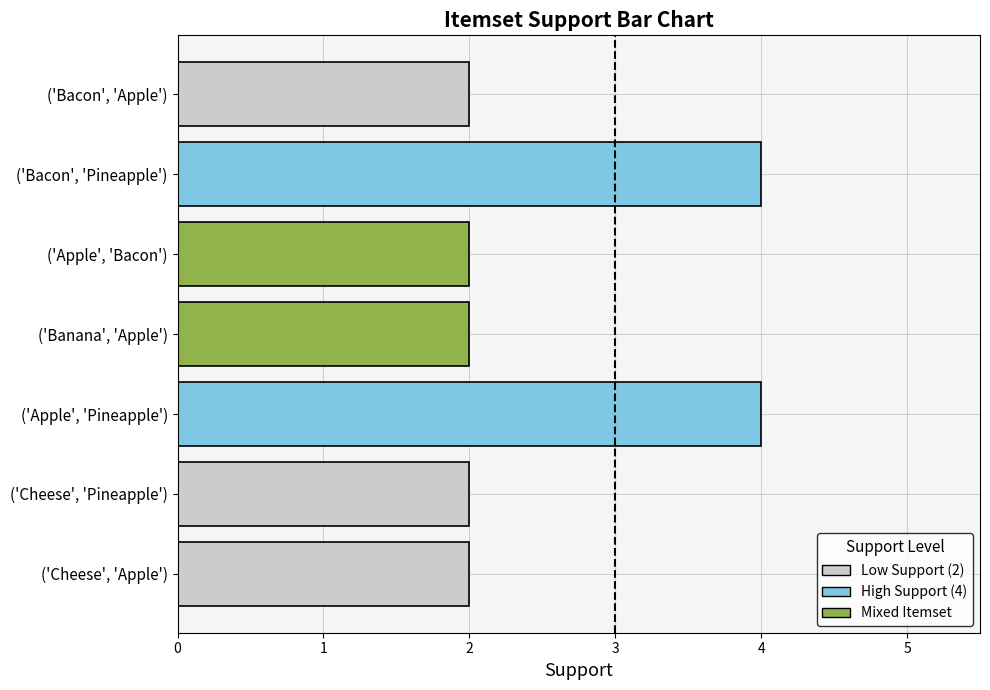

Count the number of categories in the chart.

1